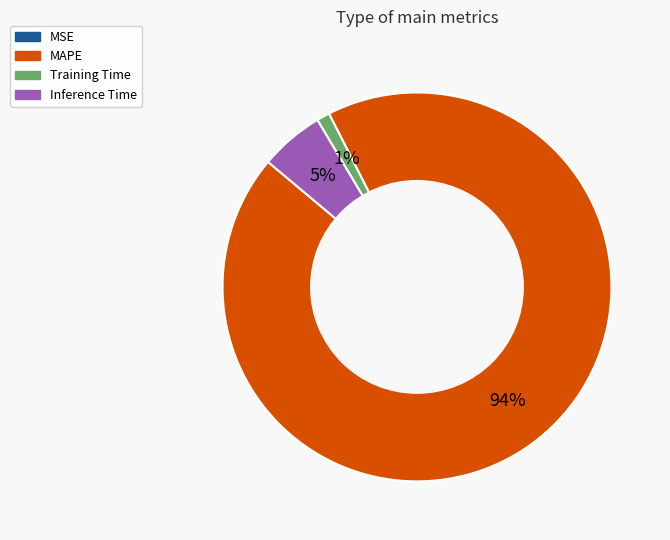

Is it true that Inference Time is 5% of the pie?

True